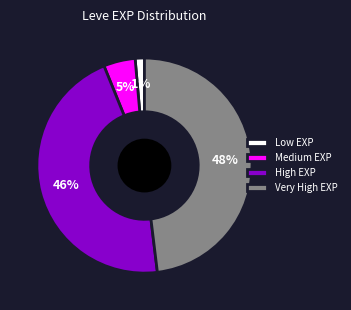

True or false: Very High EXP accounts for 48% of the total.

True